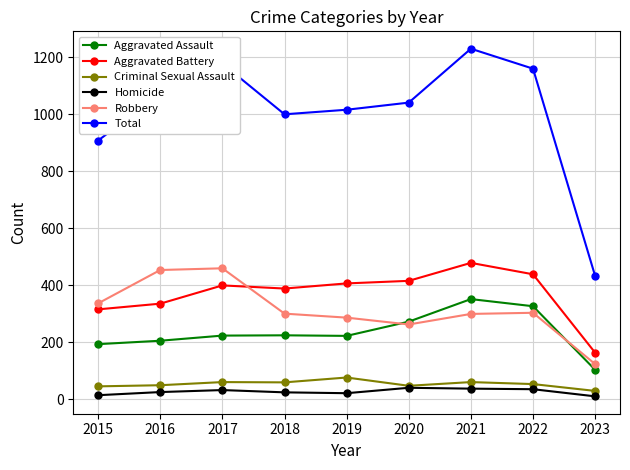

What is the sum of the Total values at 2023 and 2016?

1505